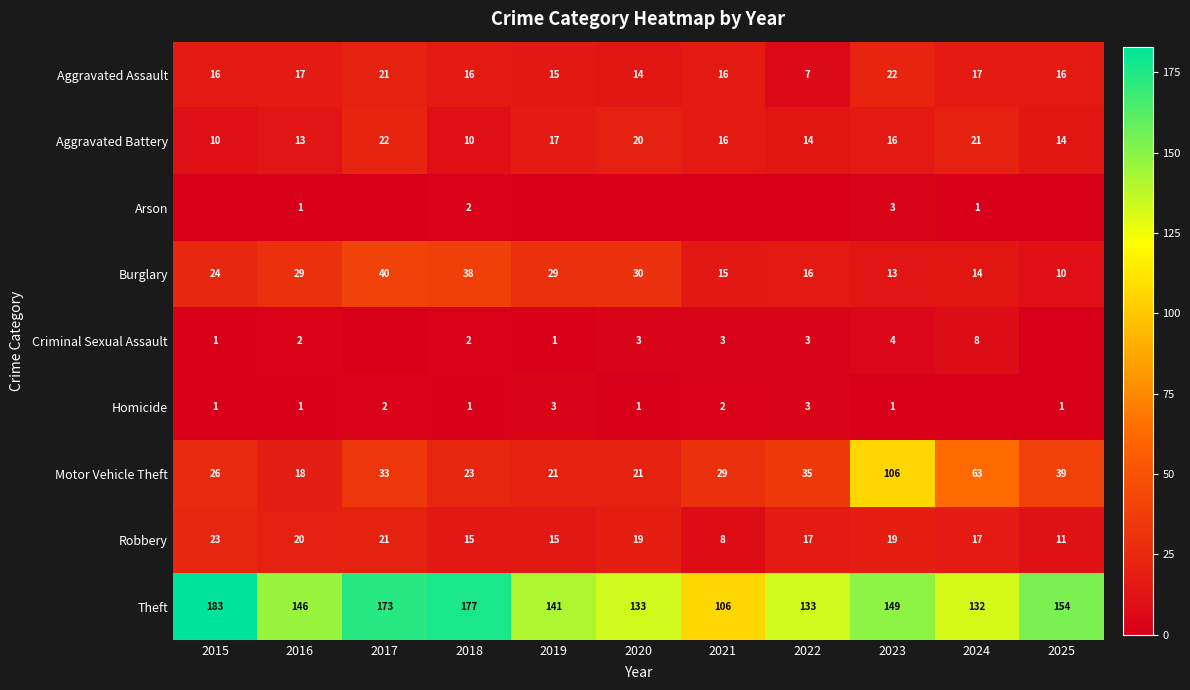

At which category is the sum across all series the highest?

2023